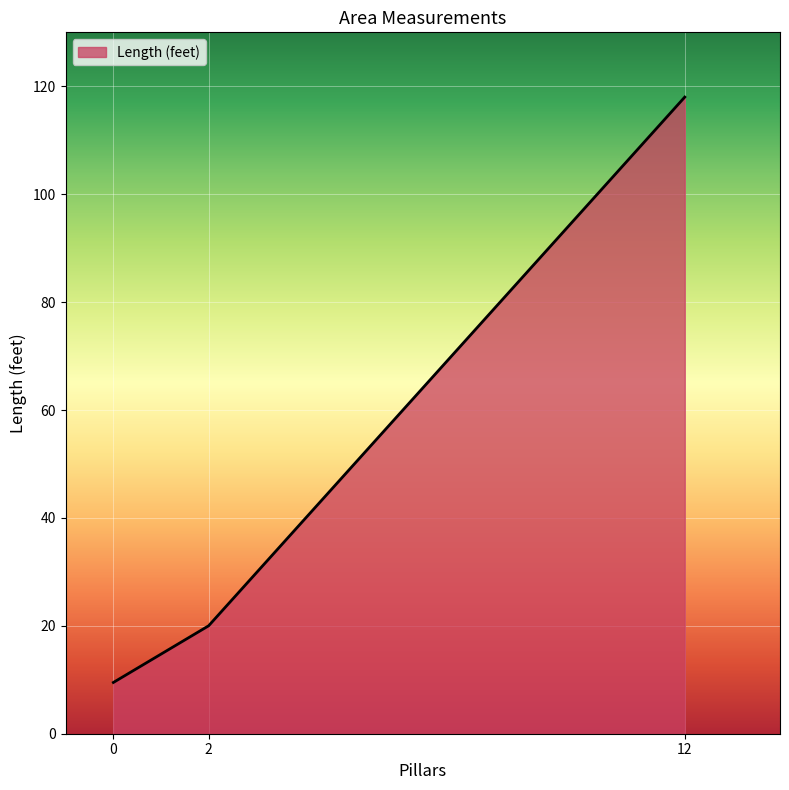

Rank the categories by value from lowest to highest.

0, 2, 12